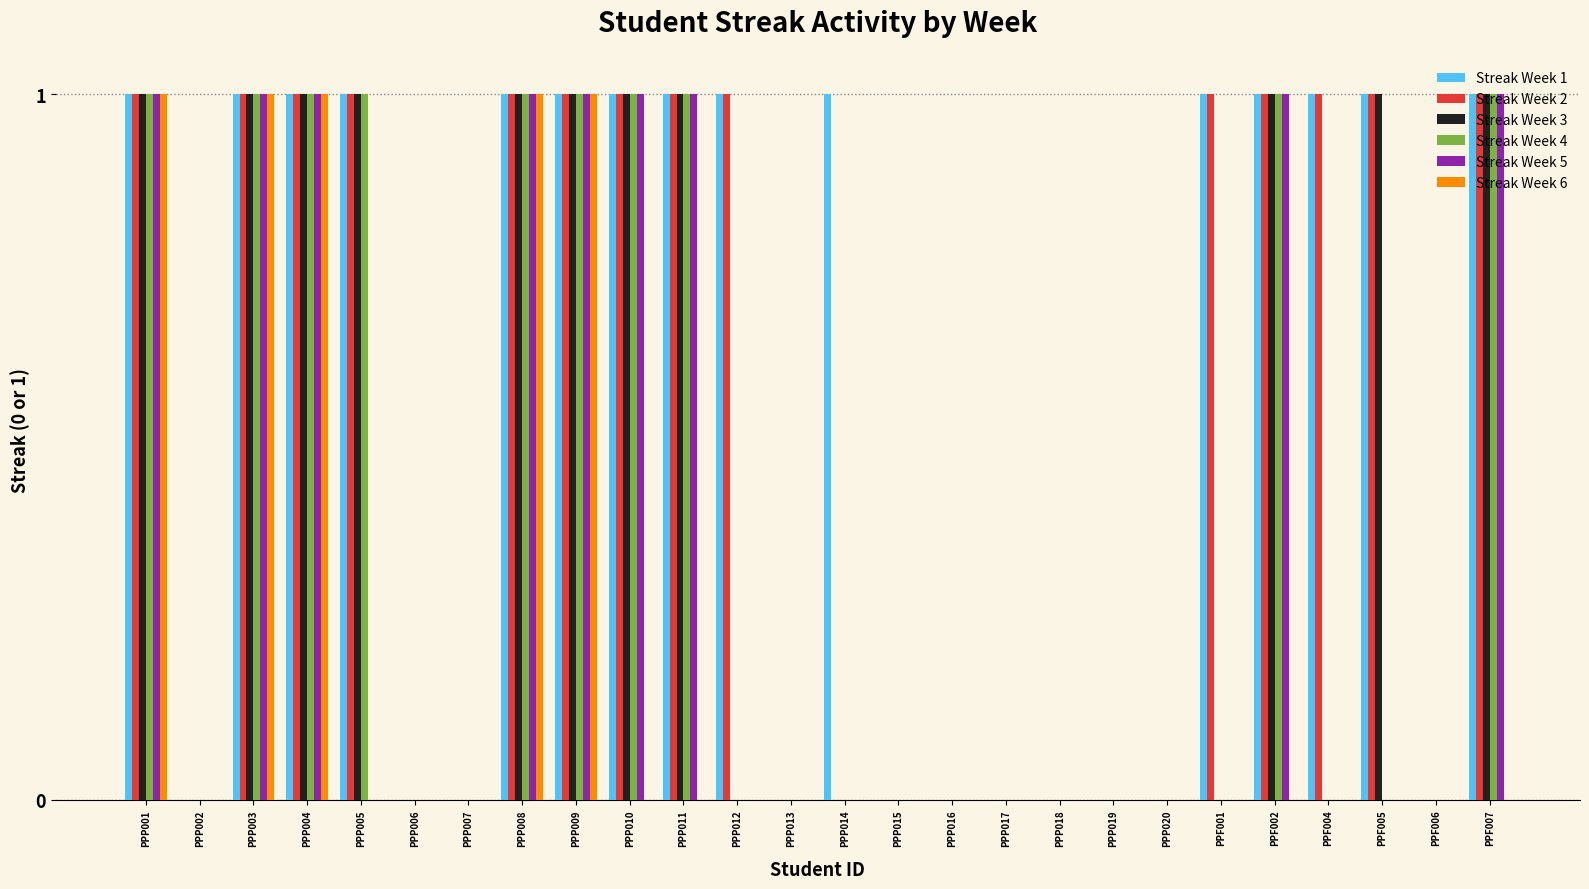

Is the value of Streak Week 5 at PPP001 greater than the value of Streak Week 3 at PPP014?

Yes